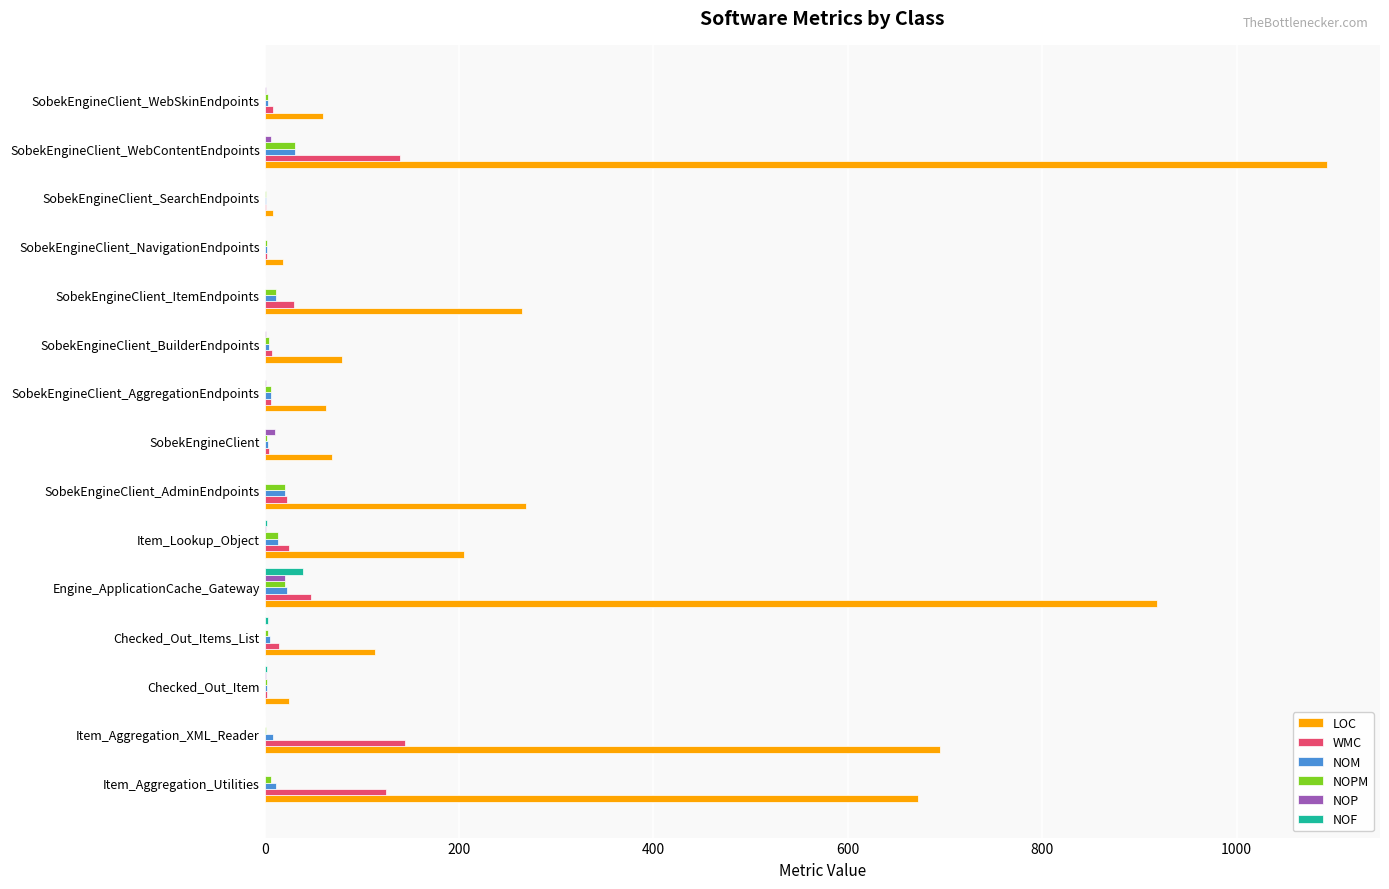

What is the sum of all NOF values?

46